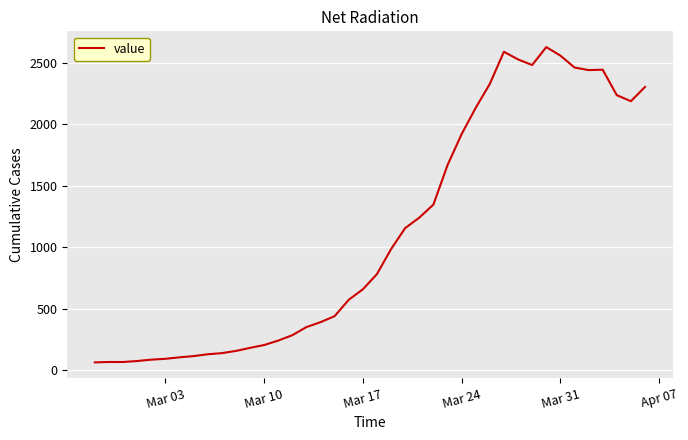

What is the difference between the maximum and minimum values?

2564